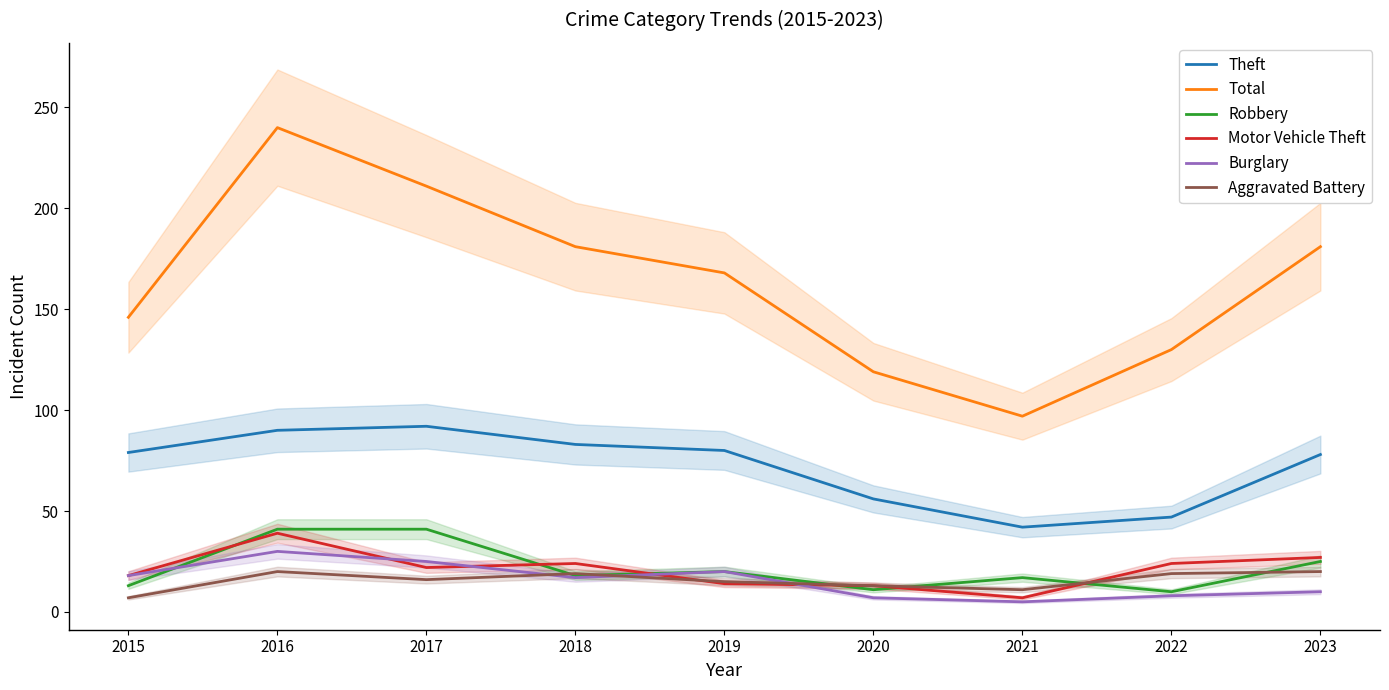

Is this an area chart (filled region under the line)?

No